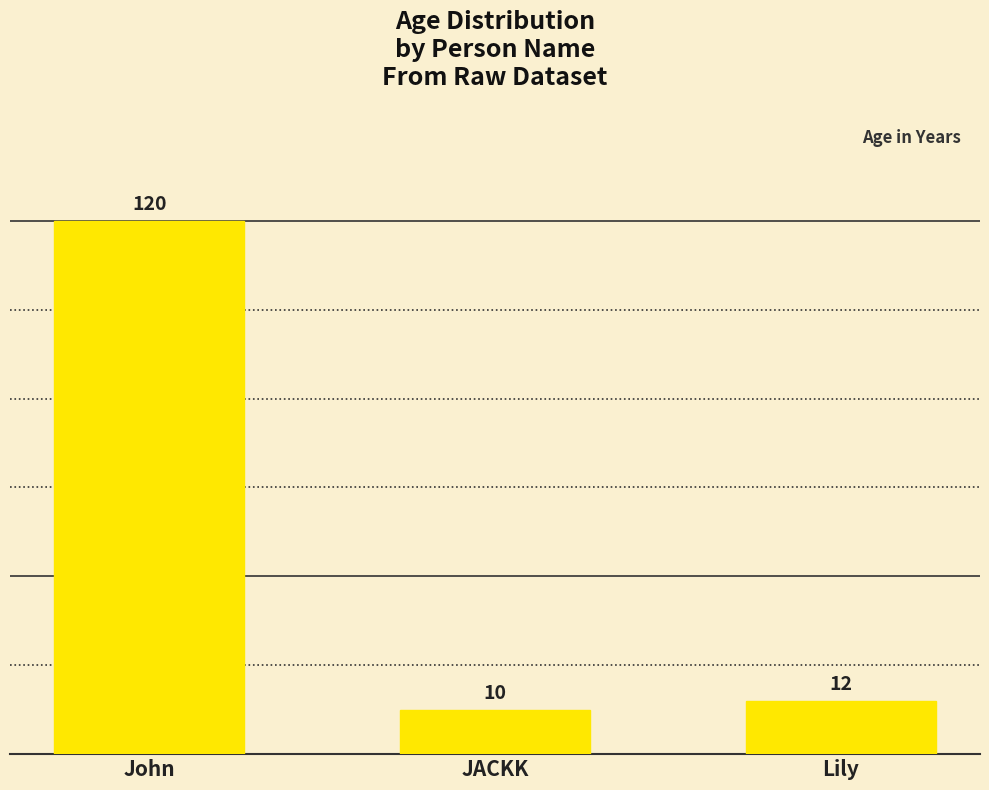

Which category has the highest value across all series?

John